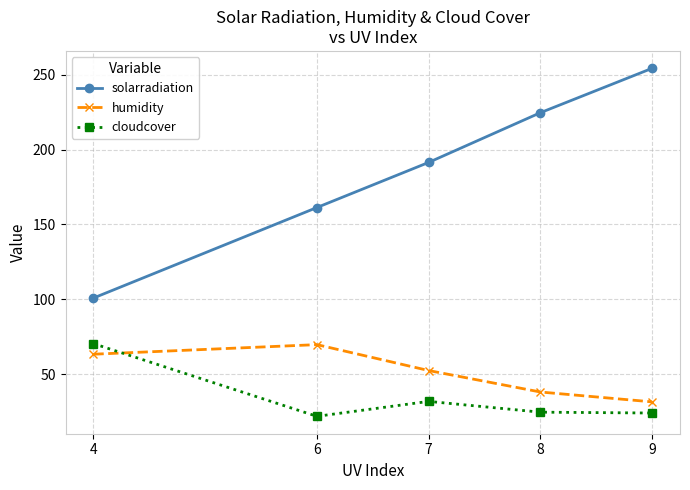

Rank the categories by humidity value from lowest to highest.

9, 8, 7, 4, 6